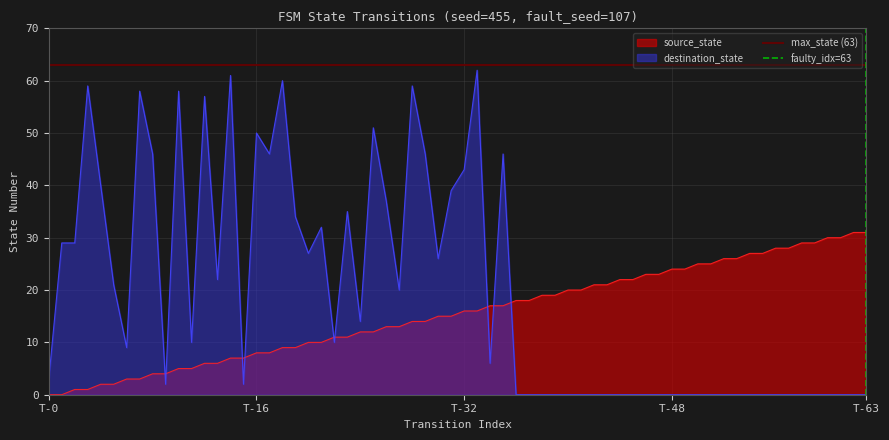

Which series ends up on top after the final intersection of source_state and destination_state?

source_state